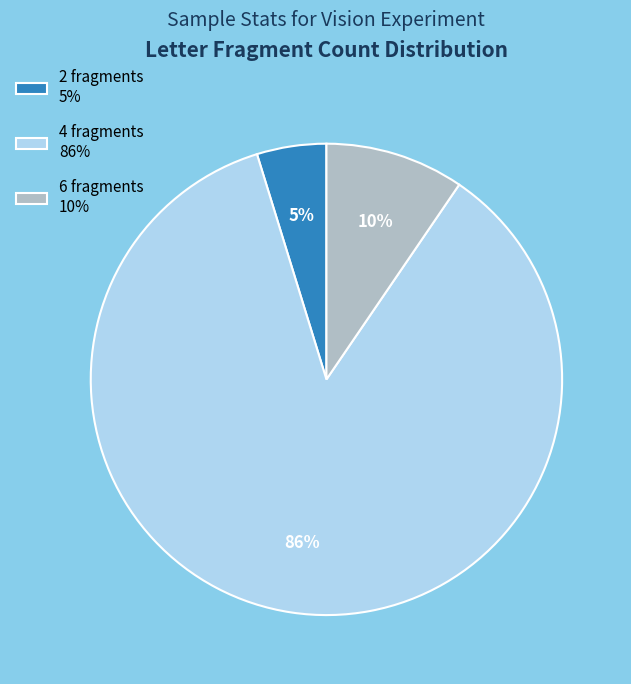

Between 4 fragments 86% and 2 fragments 5%, which is larger?

4 fragments 86%